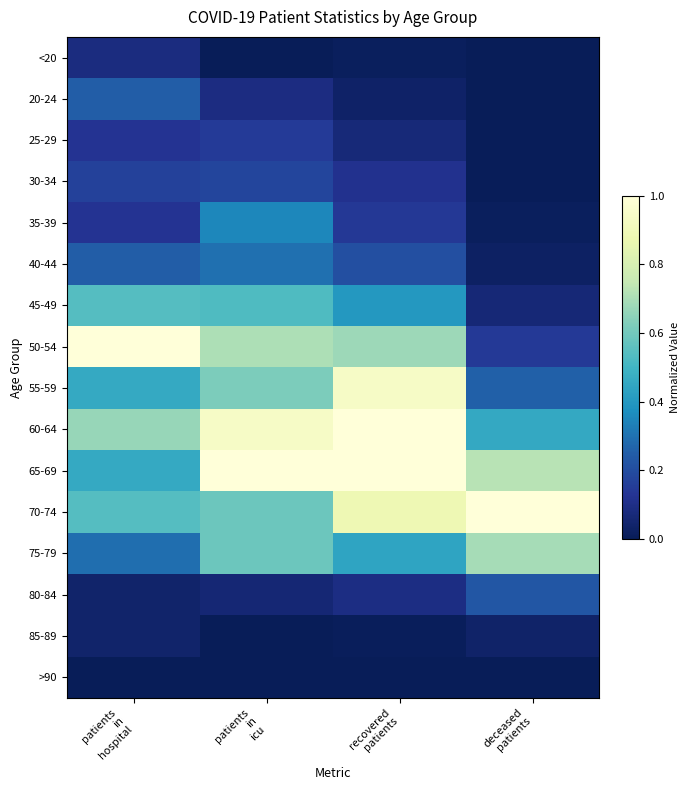

What is the total value across all series at deceased
patients?

3.7